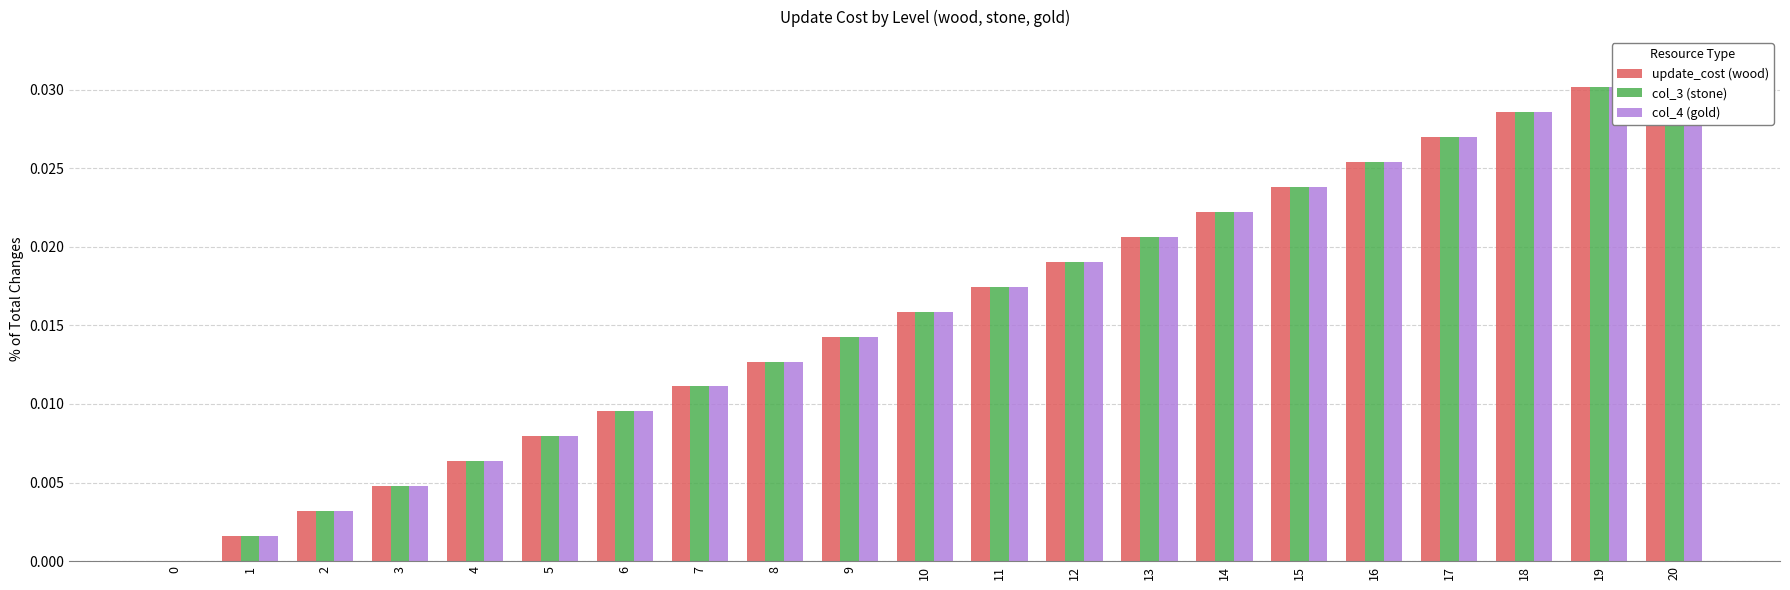

The col_3 (stone) series shows 0.0 at 11. True or false?

False